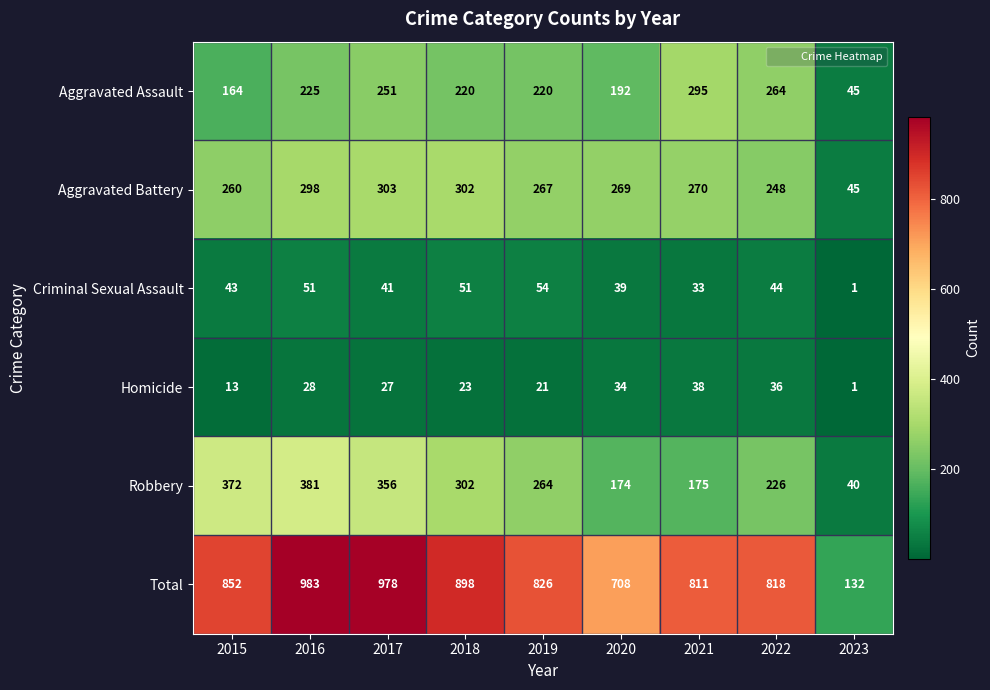

True or false: Homicide has a value of 47 at 2017.

False